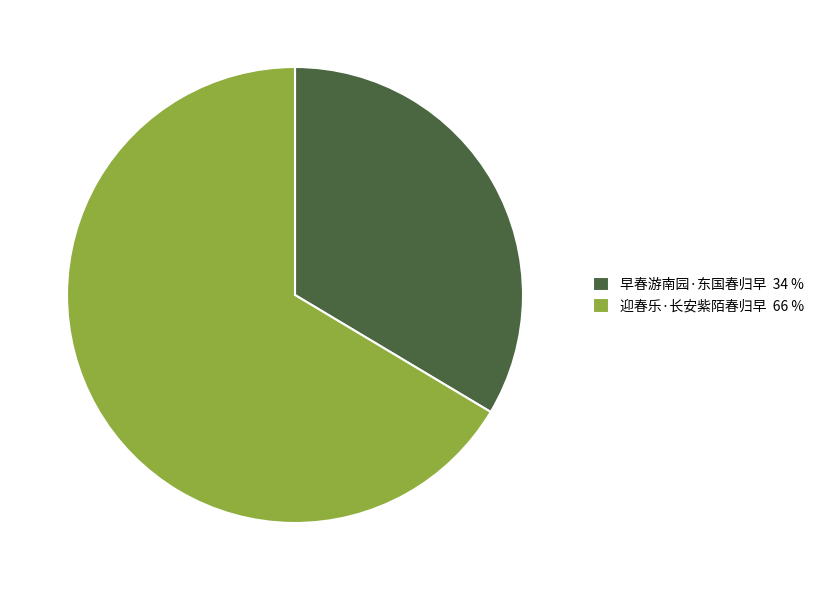

Do 早春游南园·东国春归早 34 % and 迎春乐·长安紫陌春归早 66 % together represent more than half of the pie?

Yes